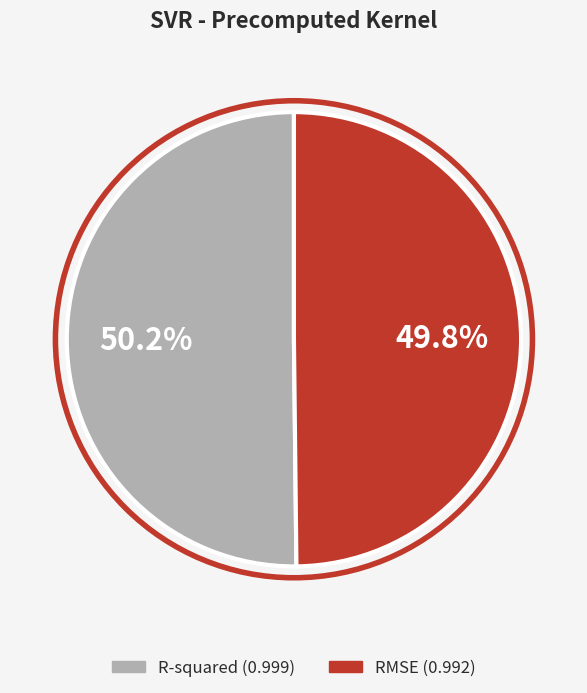

How many slices are in this pie chart?

2